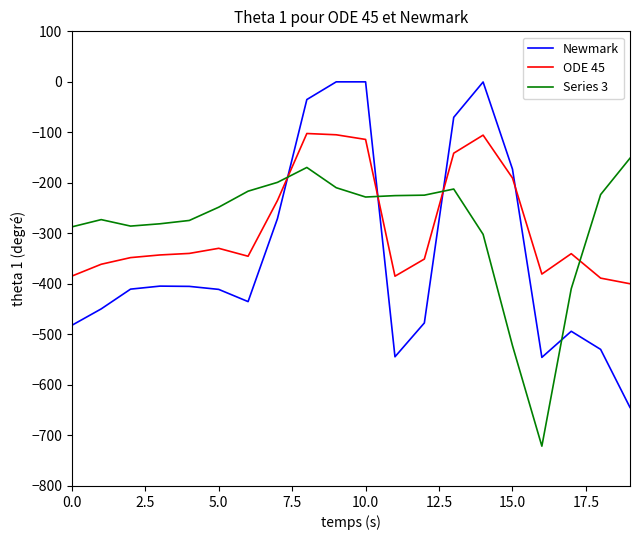

List the series in order of their peak value, highest first.

Newmark, ODE 45, Series 3